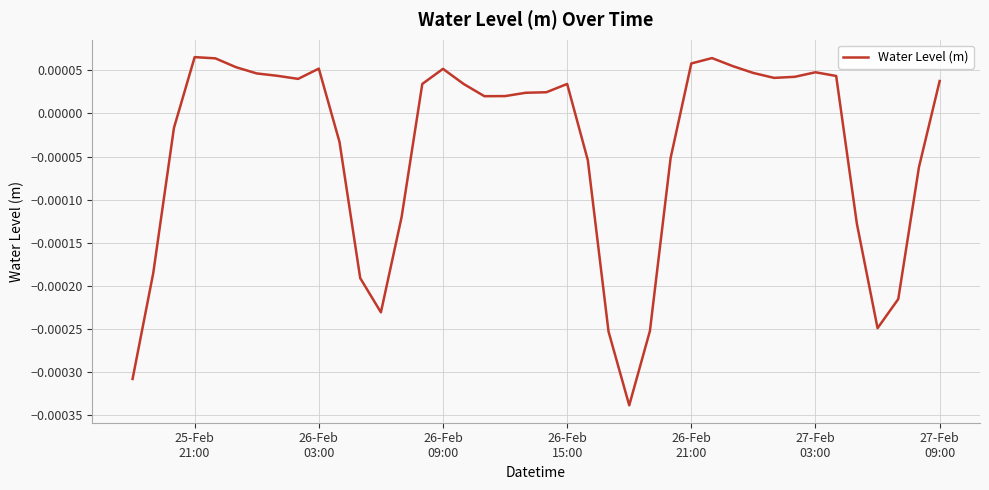

How many values are above zero?

24